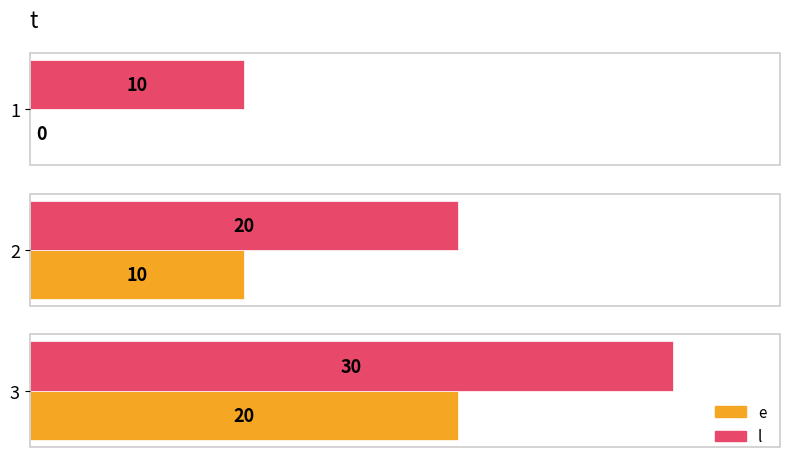

At which label does e reach its peak?

3